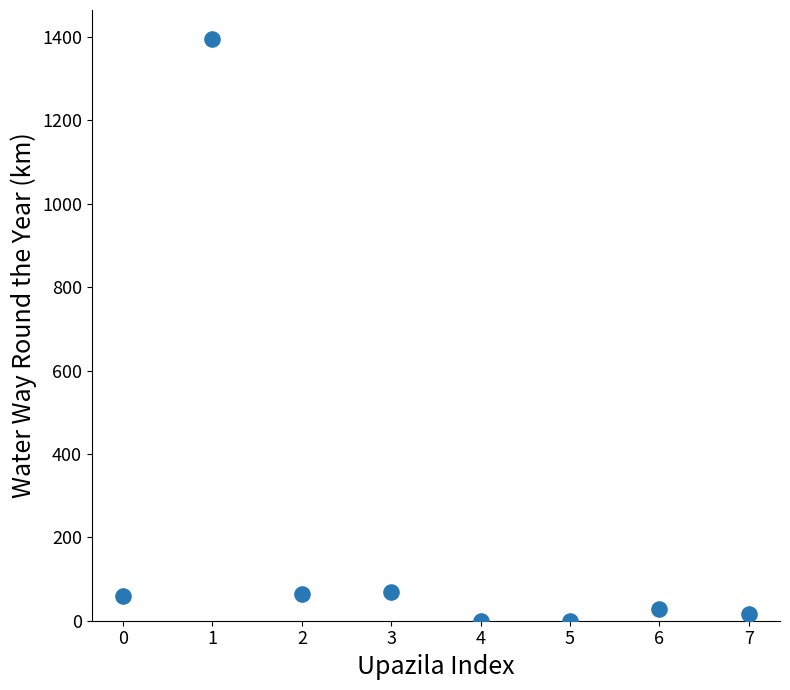

What is the average Y value?

204